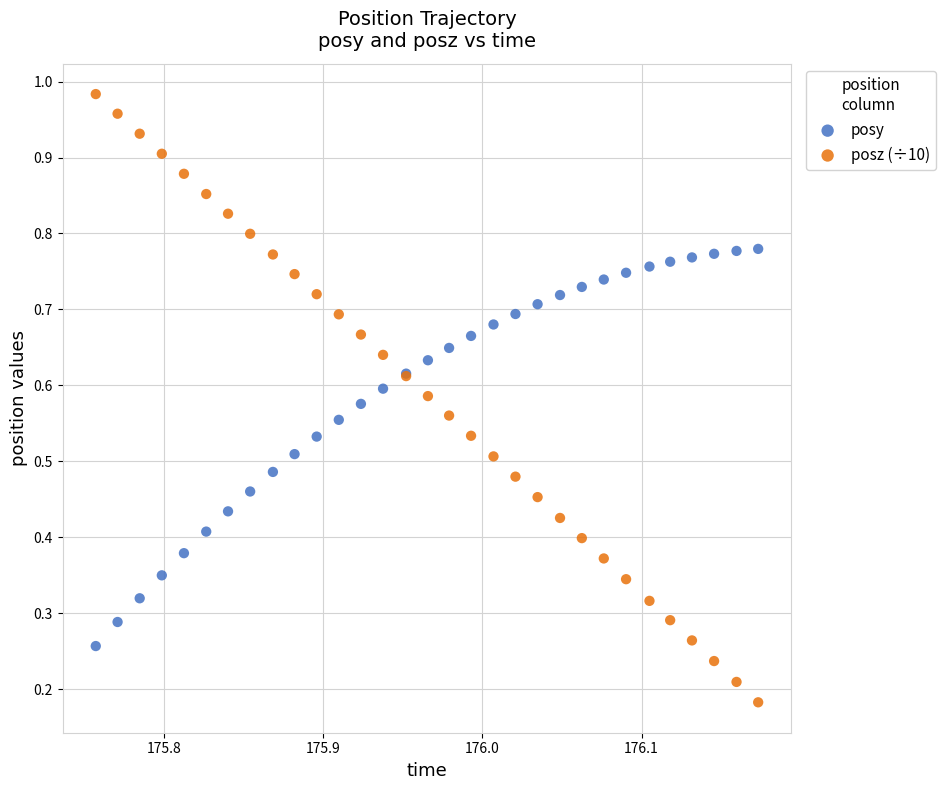

What are all the series names shown in the legend?

posy, posz (÷10)